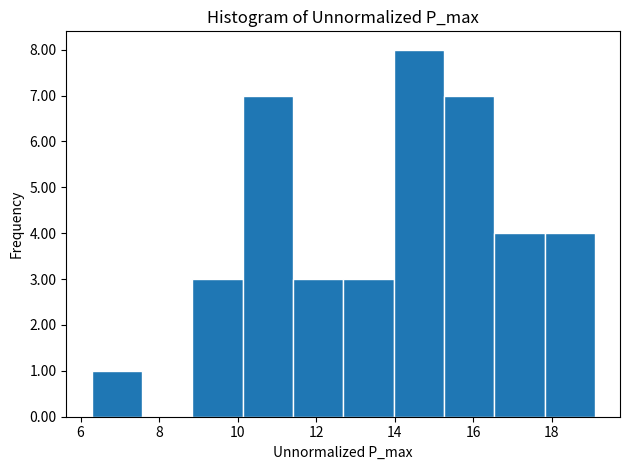

What is the height of the bar covering 12.6 to 14.0 on the x-axis? Neither the bar edges nor the heights are printed on the chart, so give them approximately, as read against the axes.

3